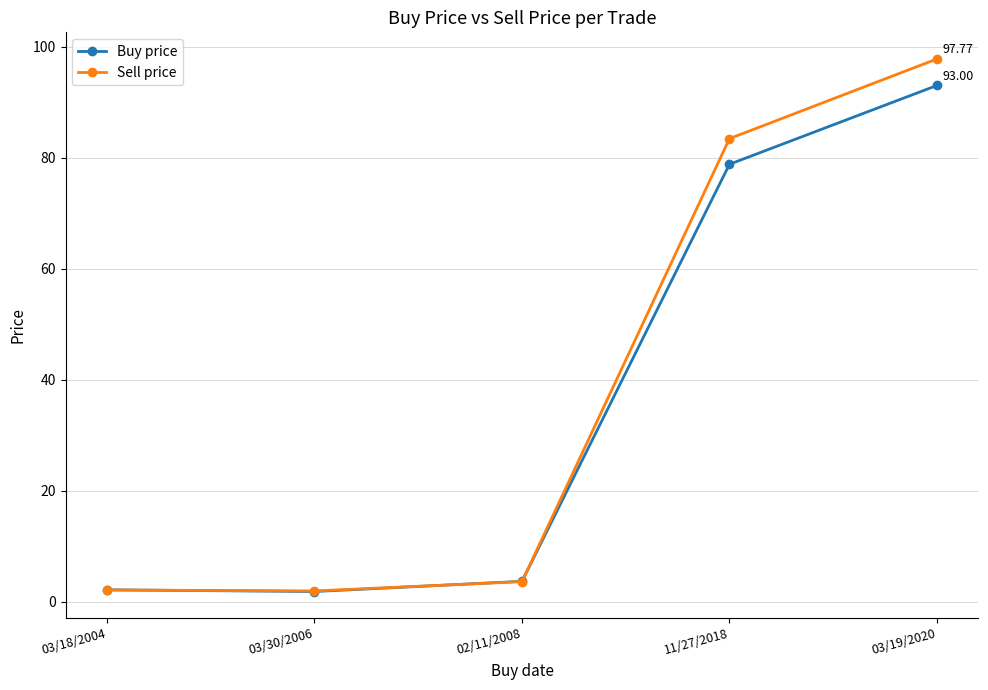

How many data points in Sell price are less than 3?

2